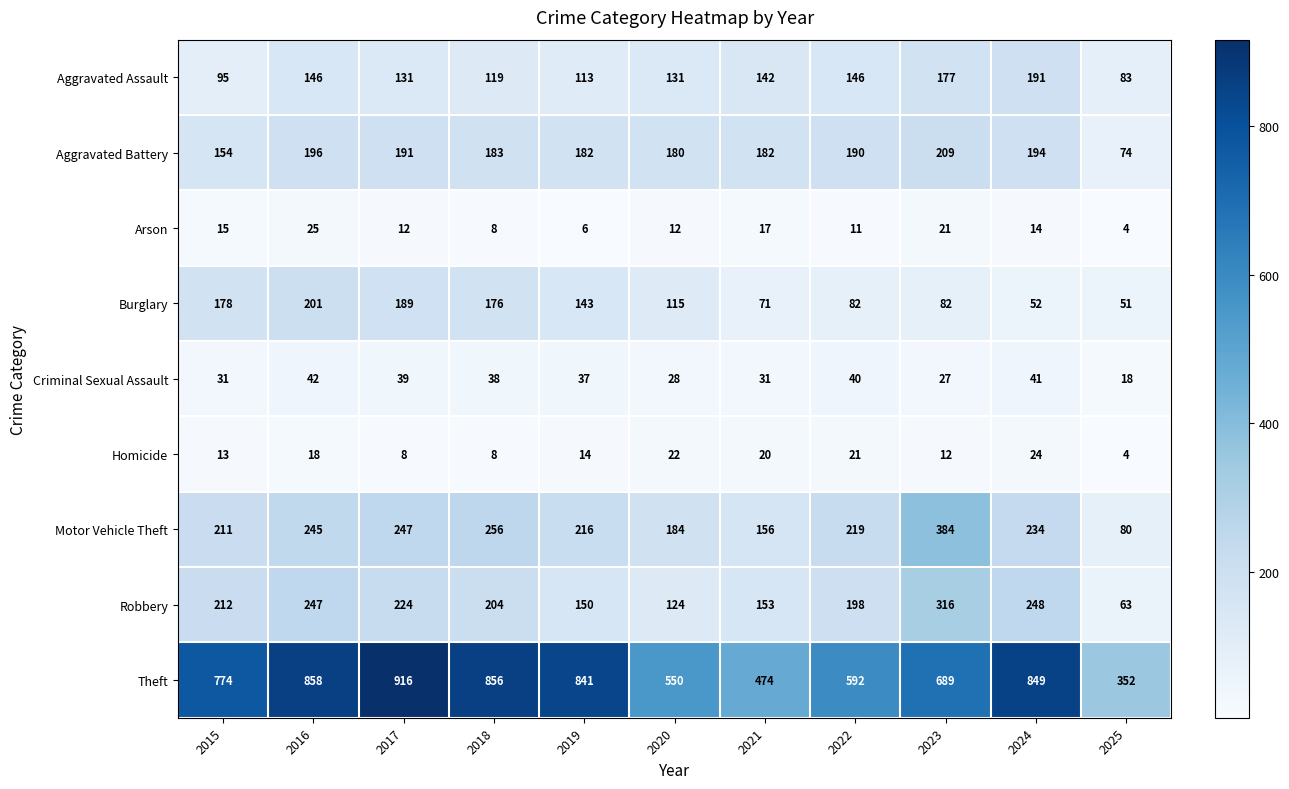

How many distinct data groups are displayed?

9